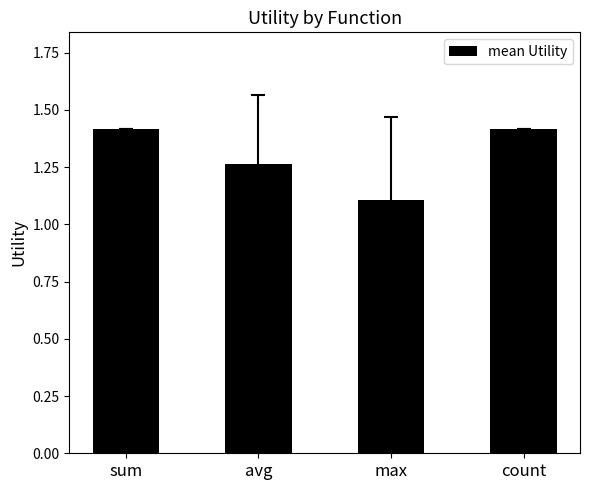

What is the sum of all values?

5.2